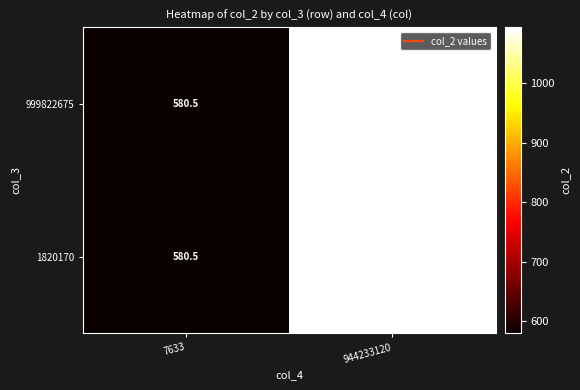

Which label corresponds to the smallest value in the chart?

7633